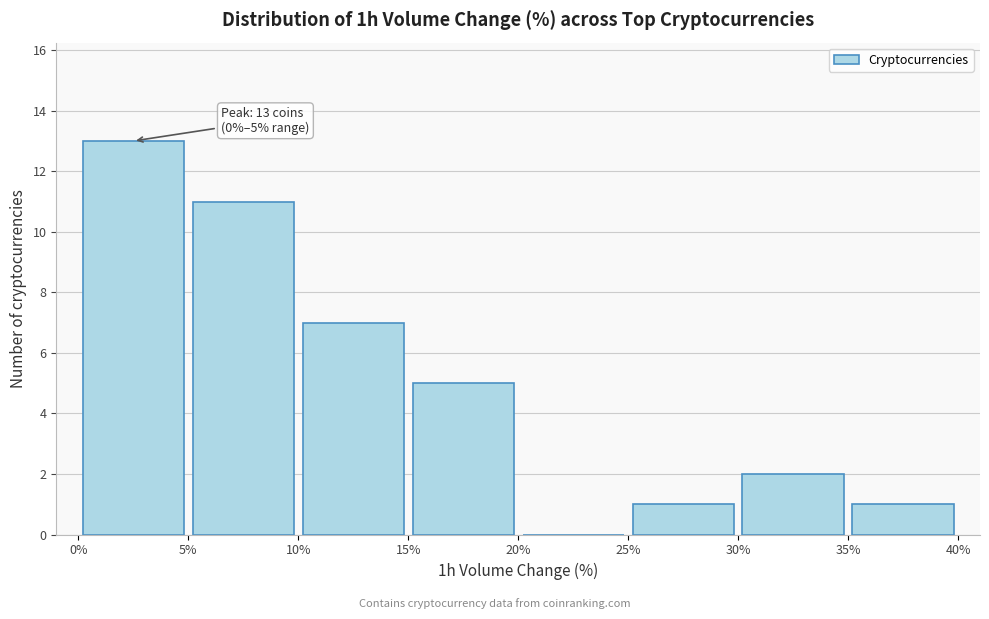

Which range on the x-axis has the tallest bar?

0% to 5%